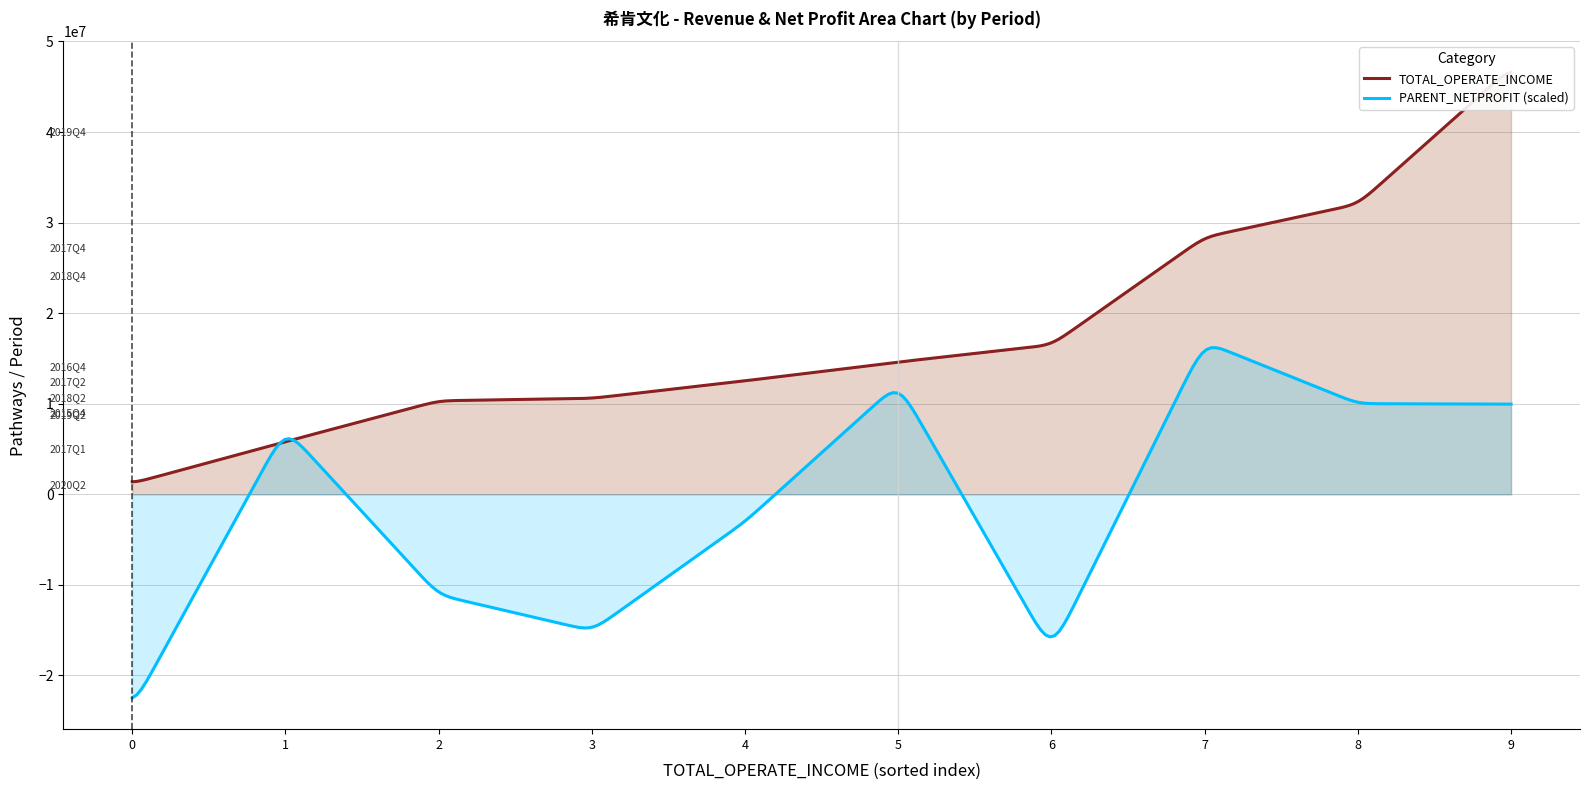

List the labels in order of value, largest first.

2019Q4, 2017Q4, 2018Q4, 2016Q4, 2017Q2, 2018Q2, 2015Q4, 2019Q2, 2017Q1, 2020Q2